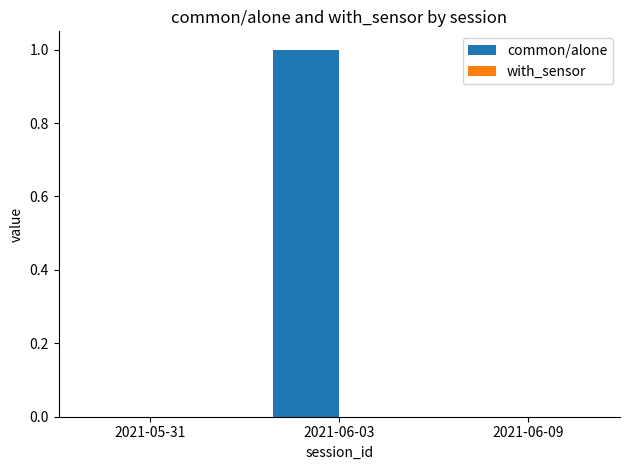

The value at 2021-06-09 is 0. True or false?

True